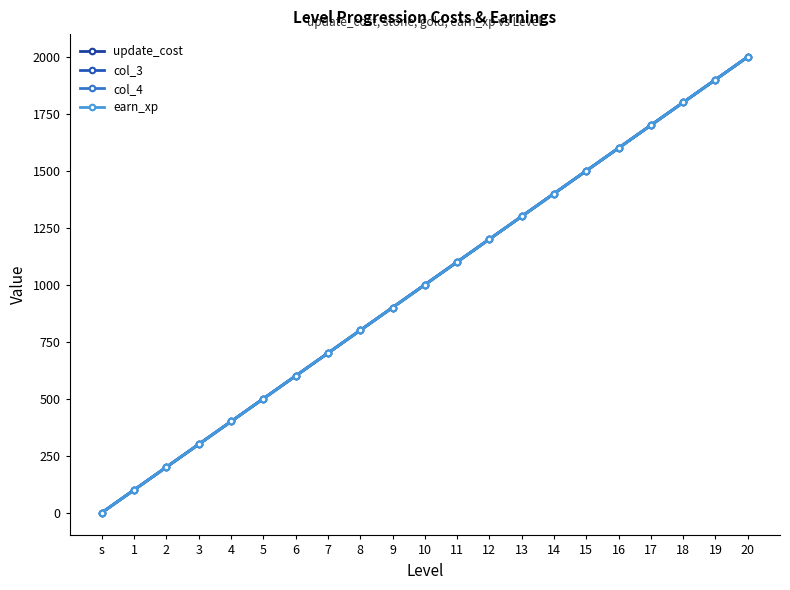

How many lines are shown in the chart?

4